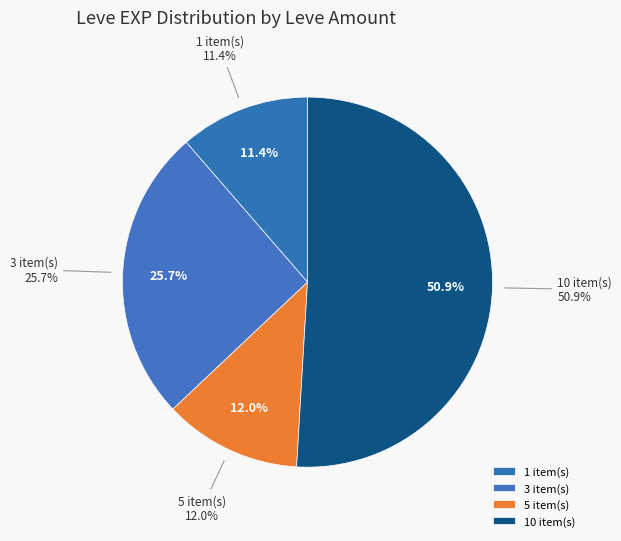

Does 10 account for over 50% of the chart?

Yes